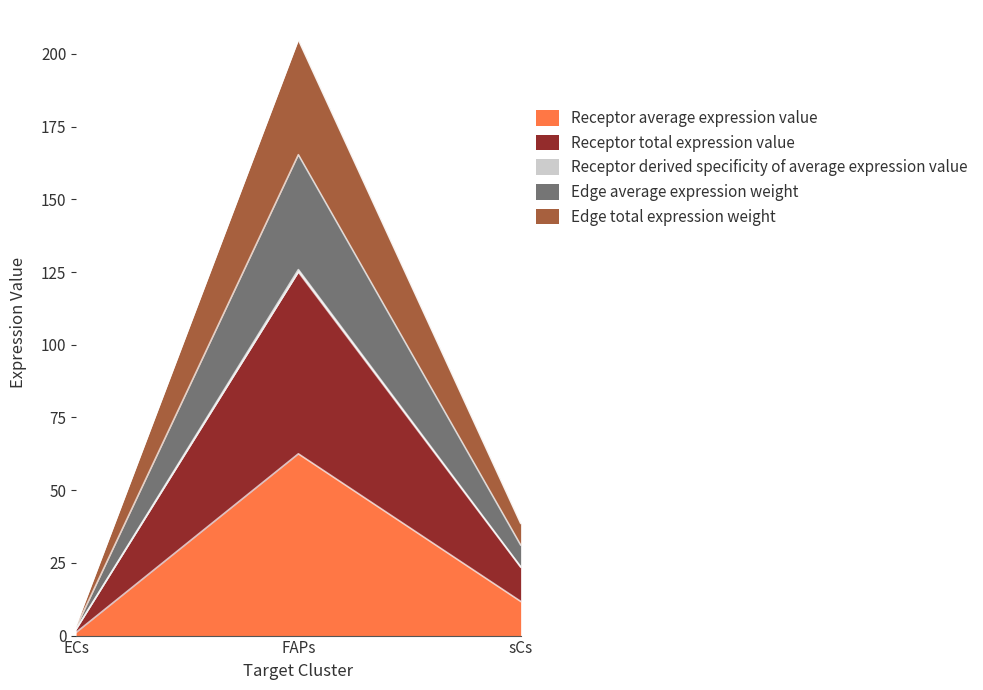

What is the smallest value displayed?

1.1